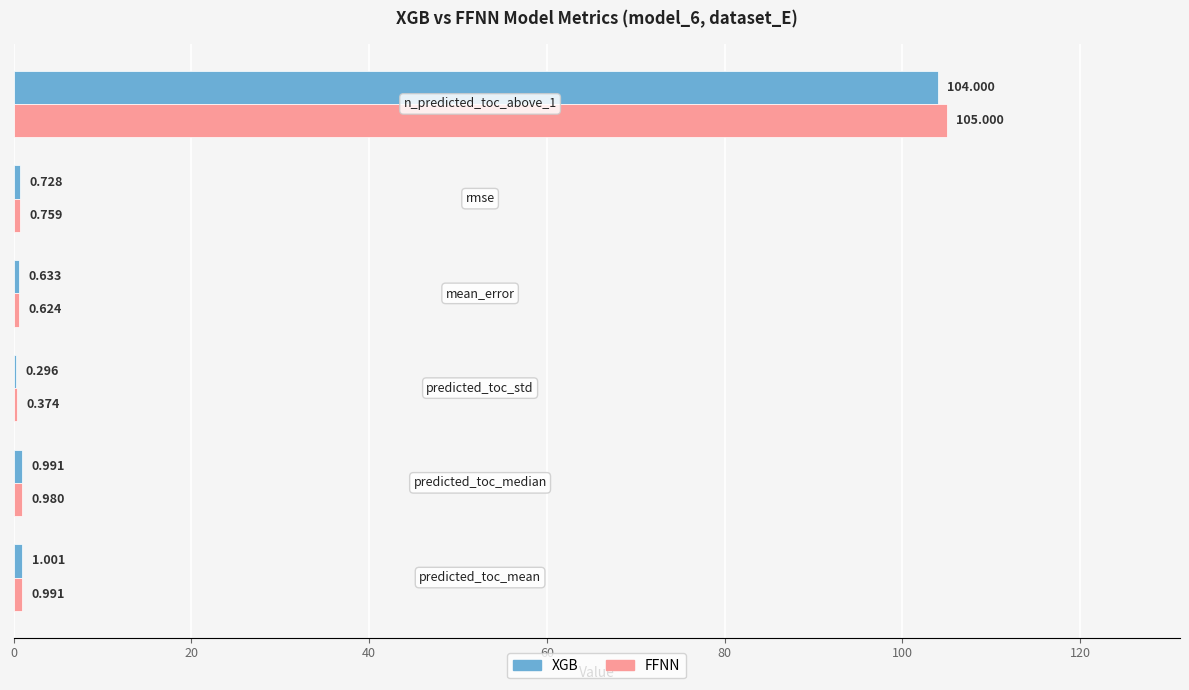

Which series has the largest total across all categories?

FFNN